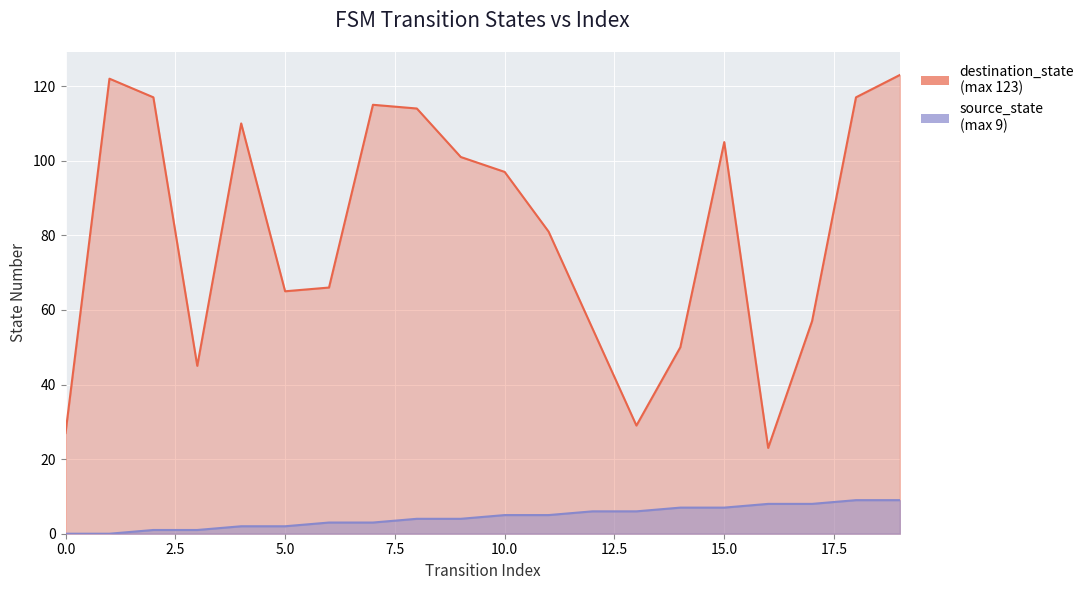

Is it true that destination_state equals 45 at 3?

True